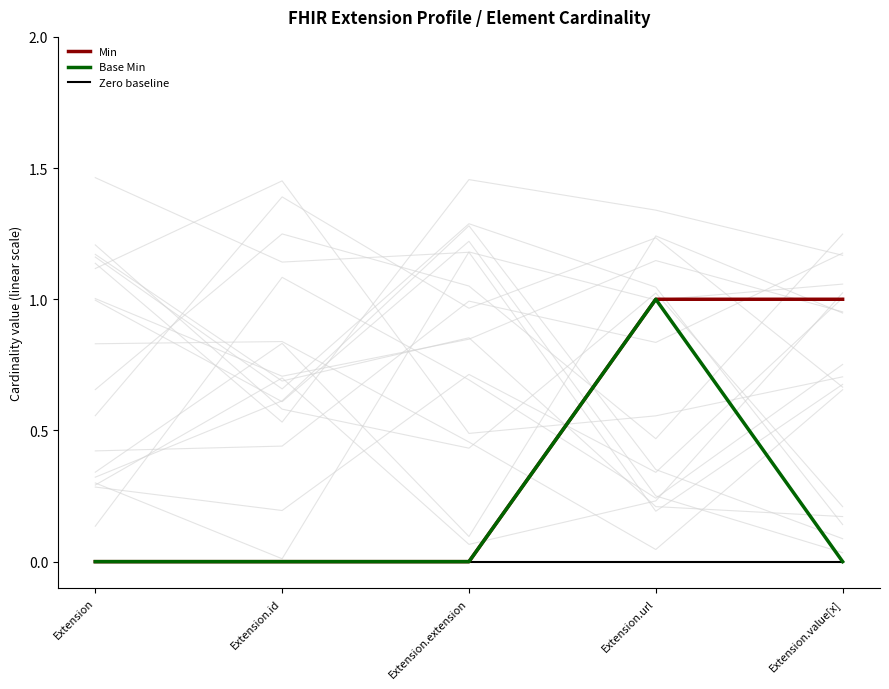

How many data points does each series have?

5